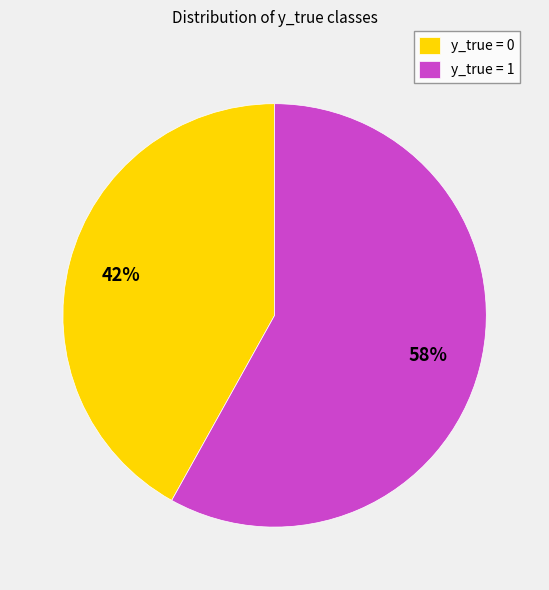

Is the sum of y_true = 0 and y_true = 1 greater than half?

Yes